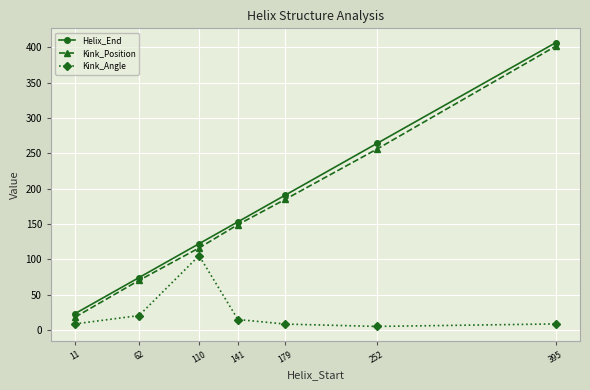

Between 252 and 395, which series saw the biggest shift?

Kink_Position